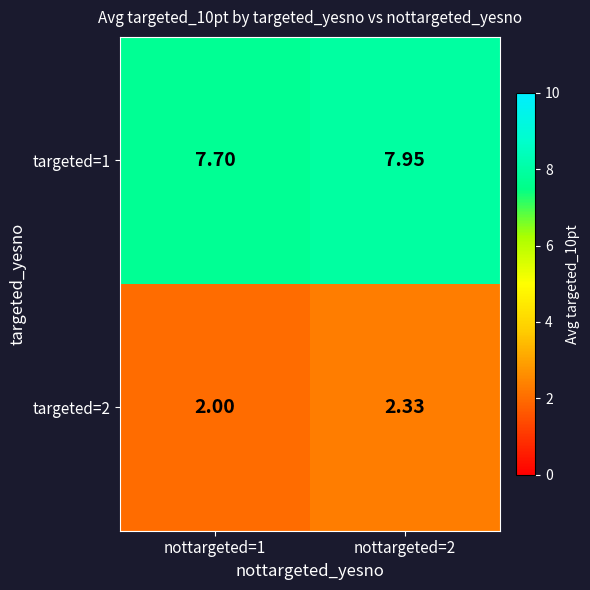

Is the value of targeted=2 at nottargeted=1 greater than the value of targeted=1 at nottargeted=2?

No